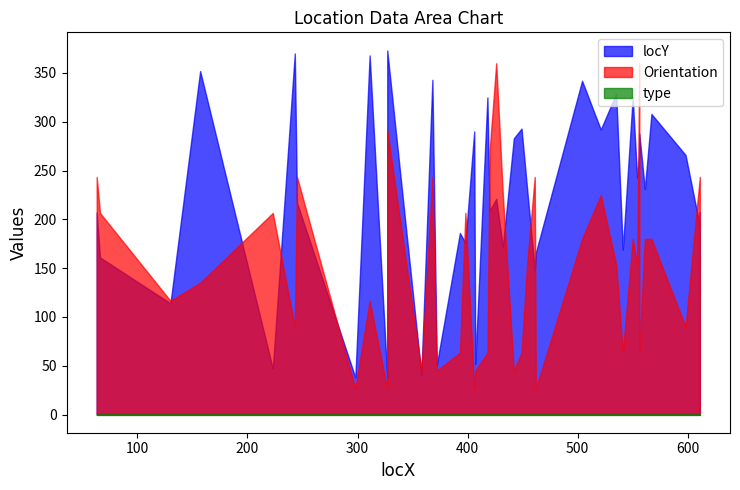

In locY, how many points are higher than both neighbors (excluding endpoints)?

15